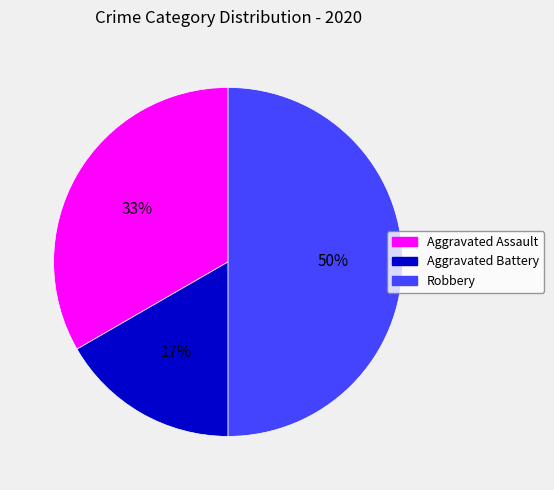

How many slices are in this pie chart?

3